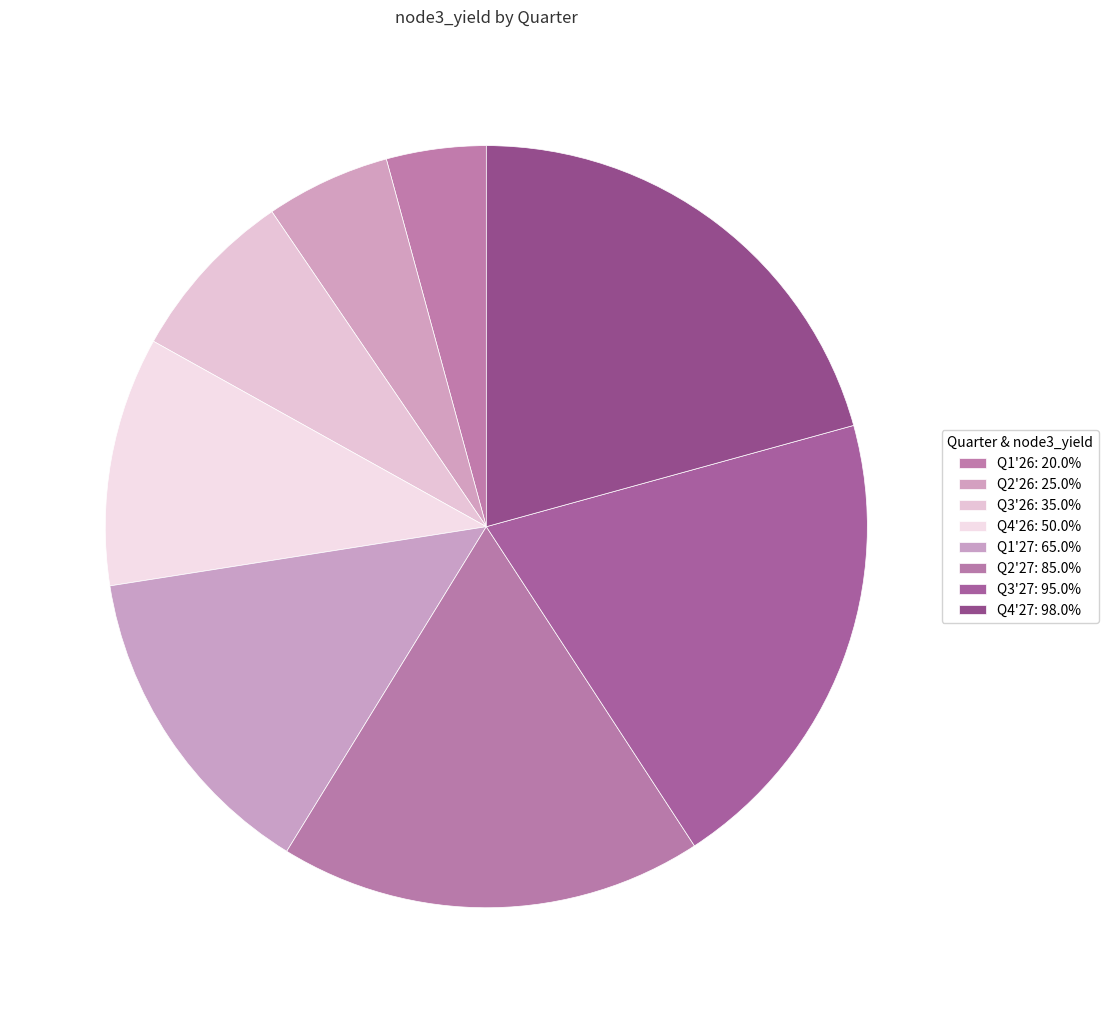

Which category has the biggest portion of the pie?

Q4'27